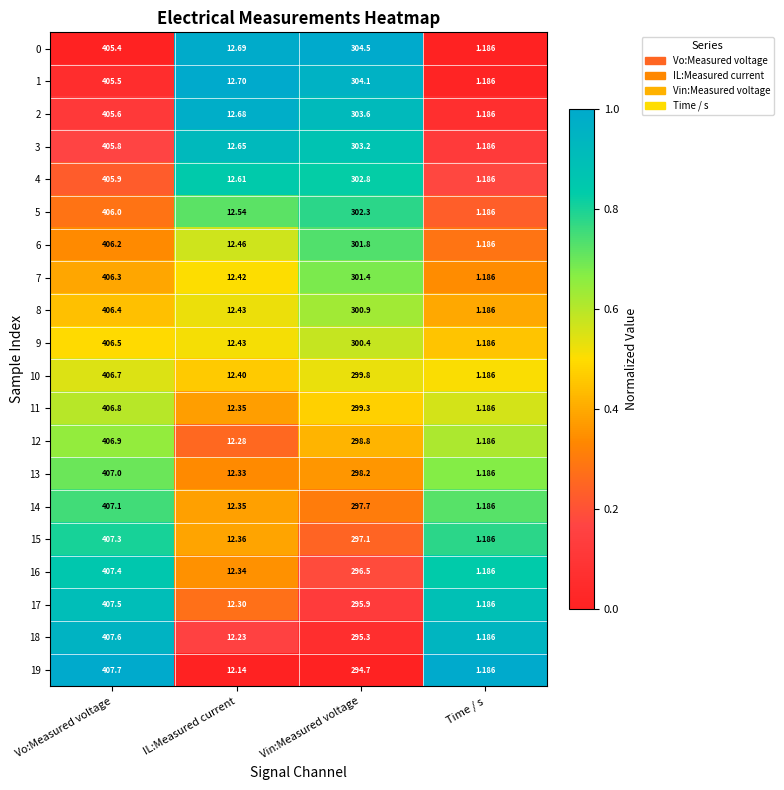

At which category is the sum across all series the highest?

Vo:Measured voltage